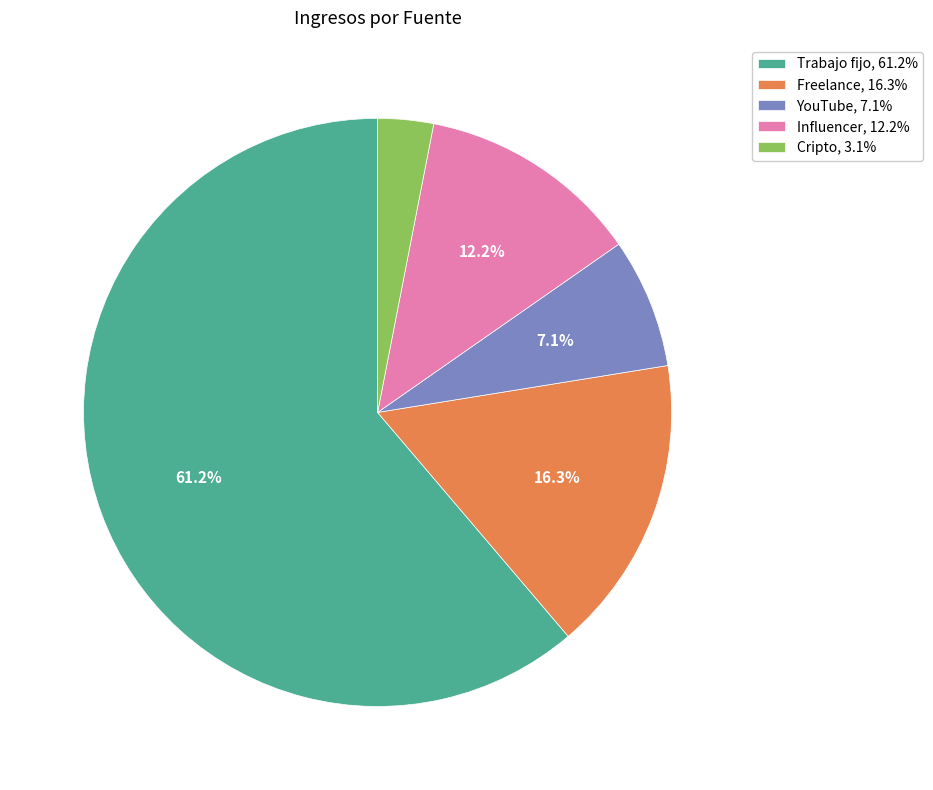

Rank the categories by value from highest to lowest.

Trabajo fijo, Freelance, Influencer, YouTube, Cripto